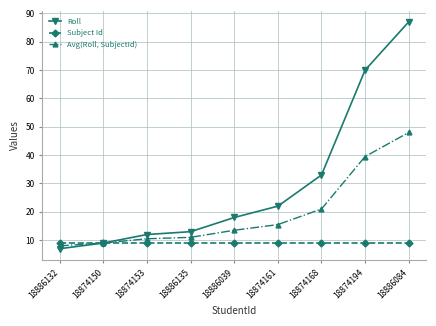

What position from the left is 18886084?

9